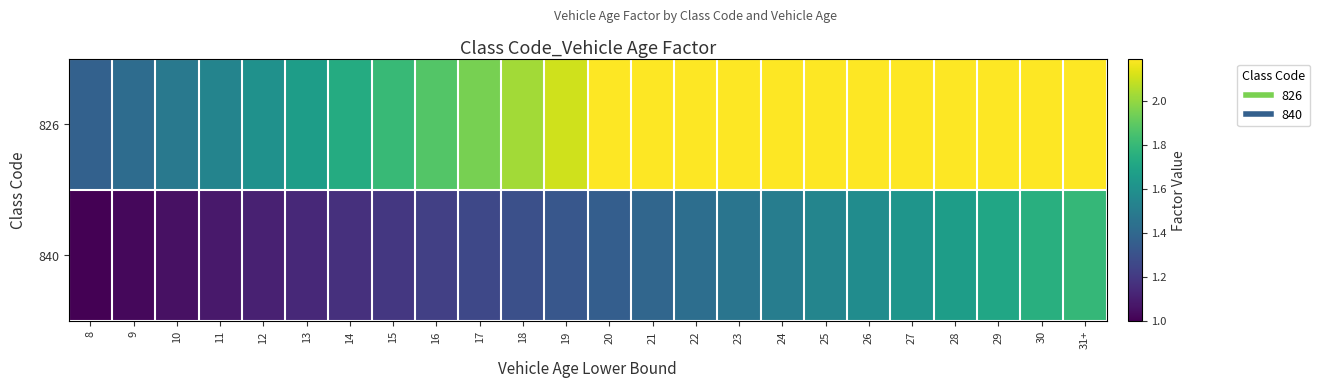

How many series are shown in this chart?

2